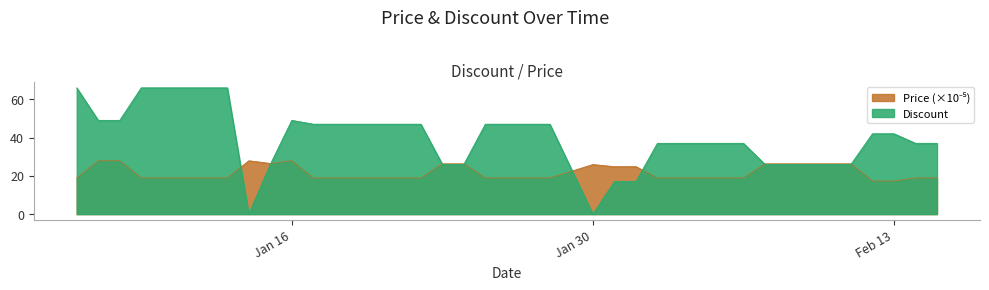

At which label does Discount first exceed 42?

2024-01-06